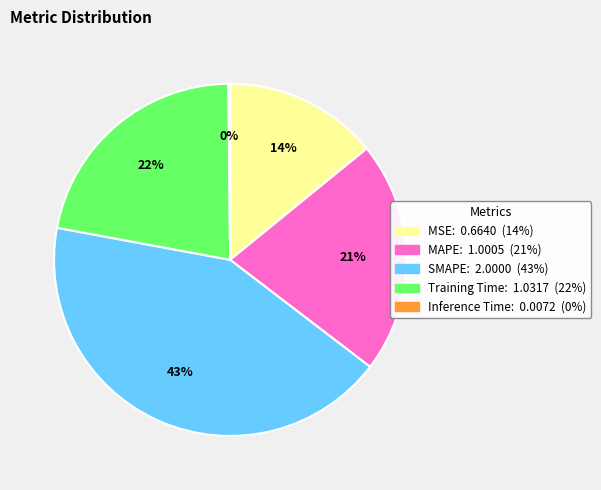

What percentage is the MSE slice, to the nearest percent?

14%